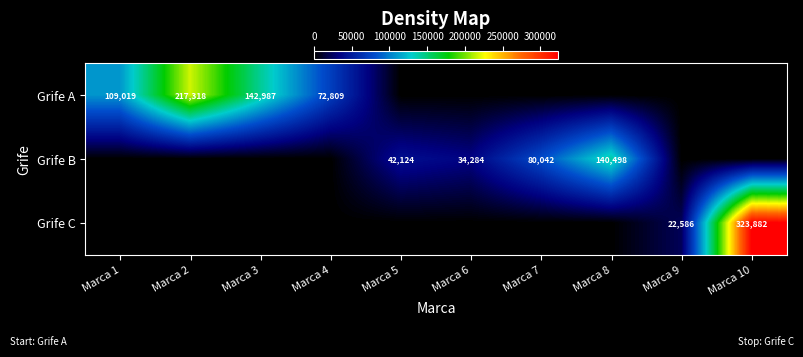

What is the total value across all series at Marca 4?

72809